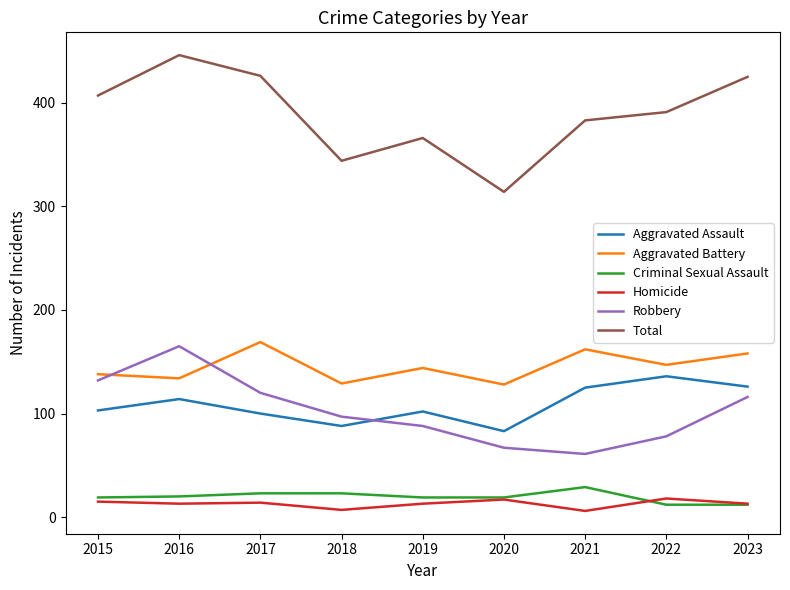

What is the sum of the Robbery values at 2021 and 2023?

177